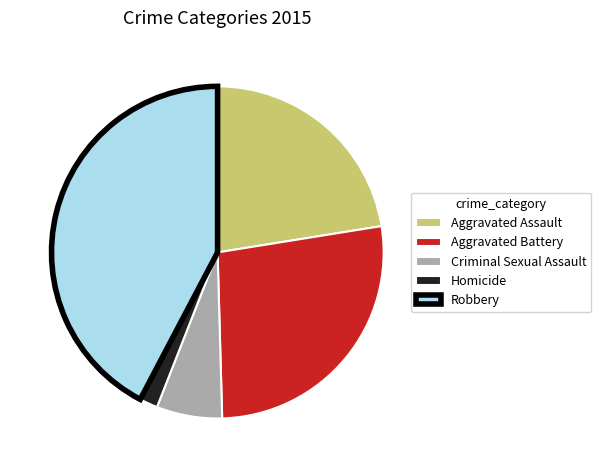

Which category has the biggest portion of the pie?

Robbery